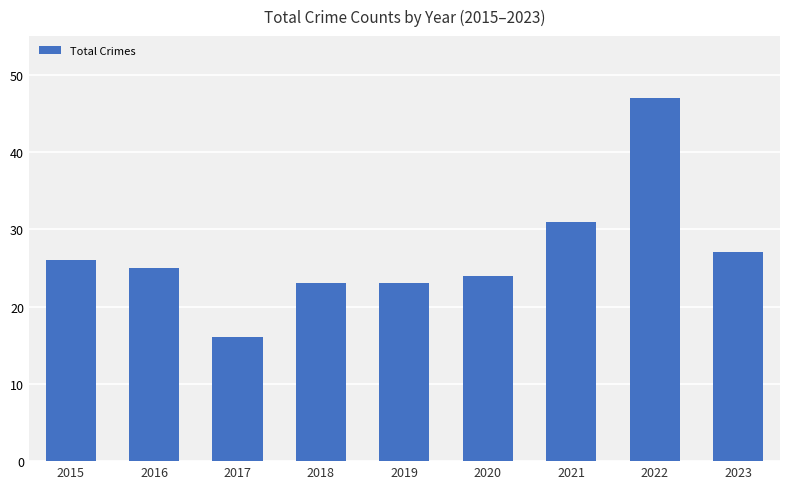

Reading right to left, list all the values displayed in this chart.

27	47	31	24	23	23	16	25	26